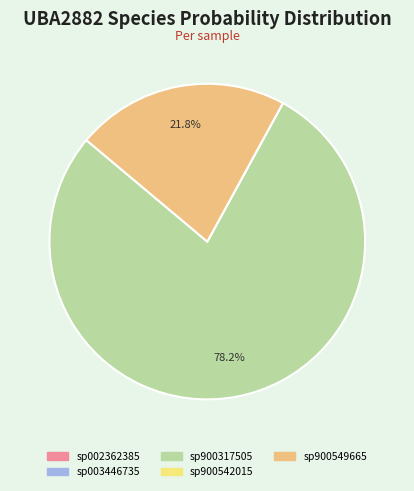

Is there a majority slice in this chart?

Yes